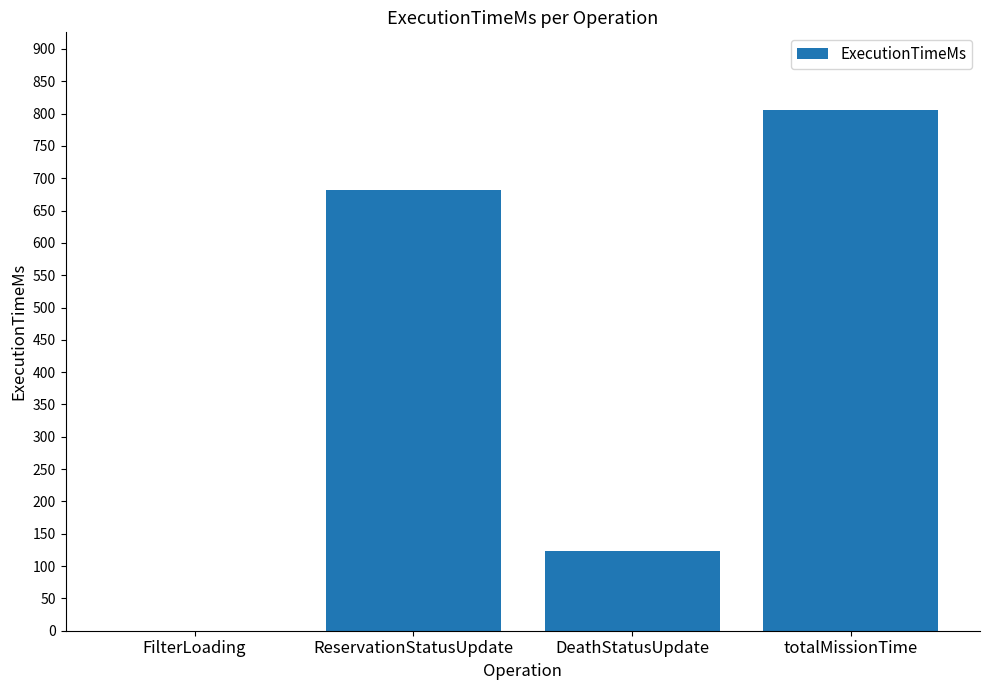

What is the sum of all values?

1610